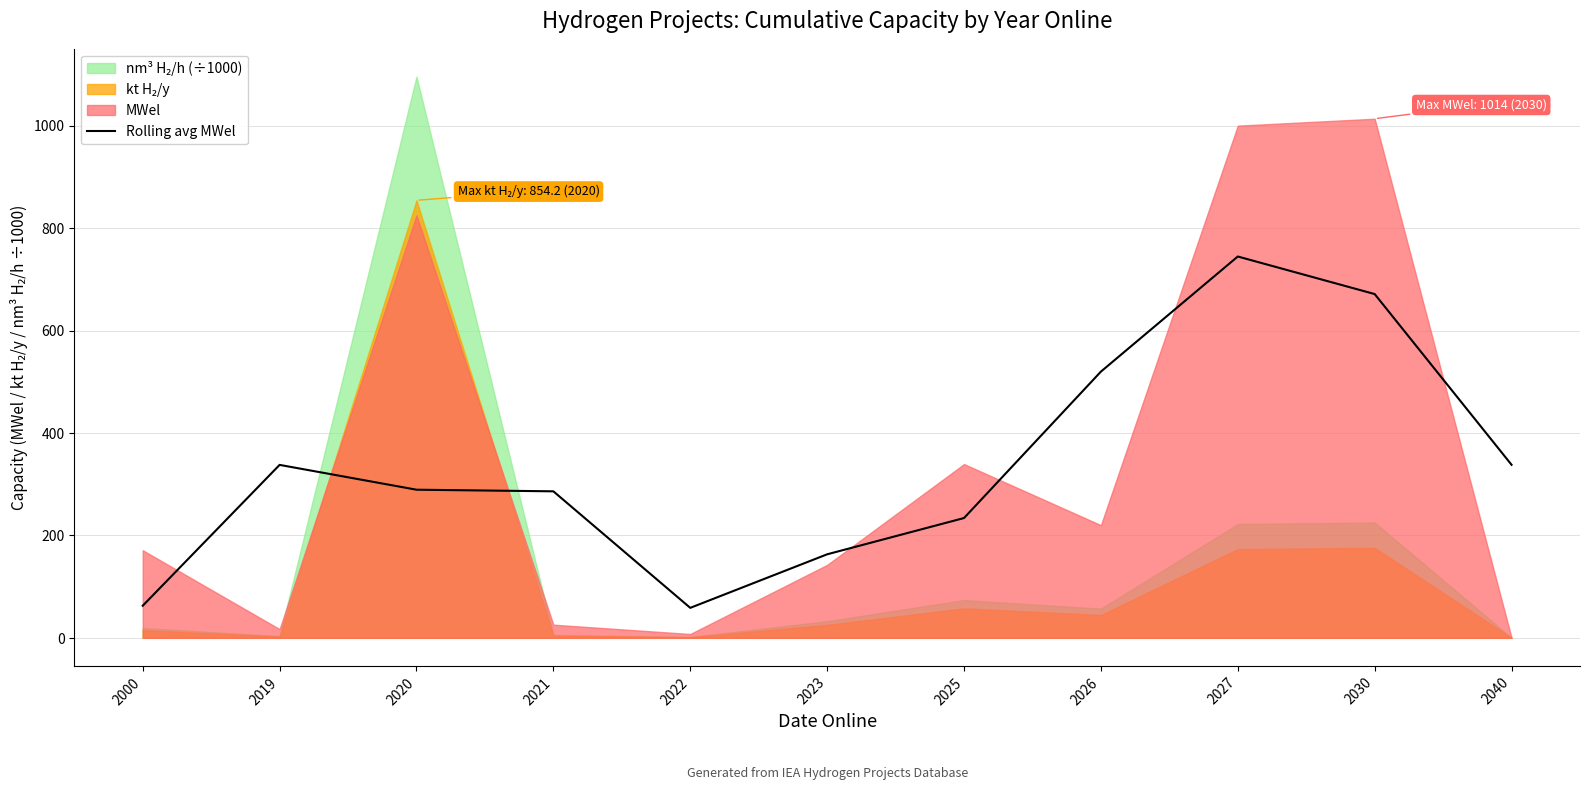

Is it true that the value at 2025 is 233.9?

True